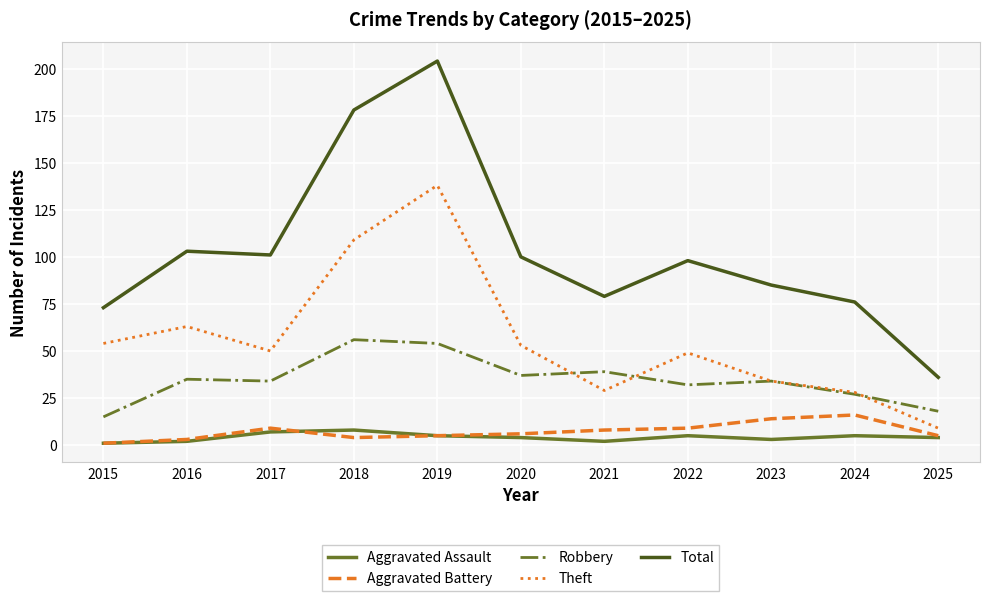

Reading left to right, transcribe all the data shown in this chart.

Aggravated Assault: 1	2	7	8	5	4	2	5	3	5	4
Aggravated Battery: 1	3	9	4	5	6	8	9	14	16	5
Robbery: 15	35	34	56	54	37	39	32	34	27	18
Theft: 54	63	50	109	138	53	29	49	34	28	9
Total: 73	103	101	178	204	100	79	98	85	76	36